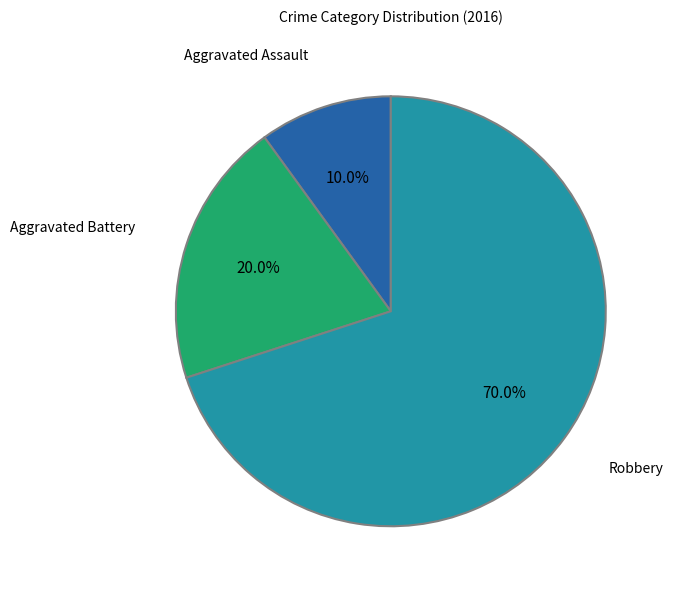

Is it true that Robbery is 70% of the pie?

True